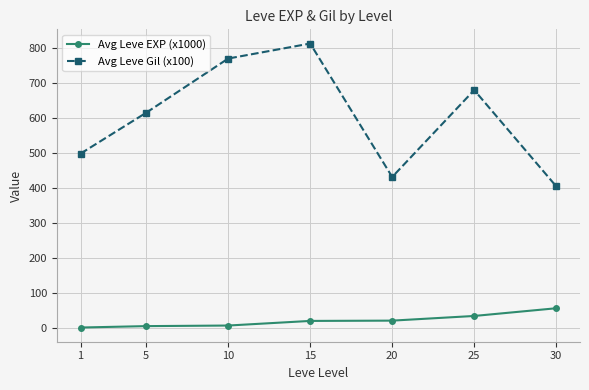

What is the difference between the highest and lowest values at 20?

410.0